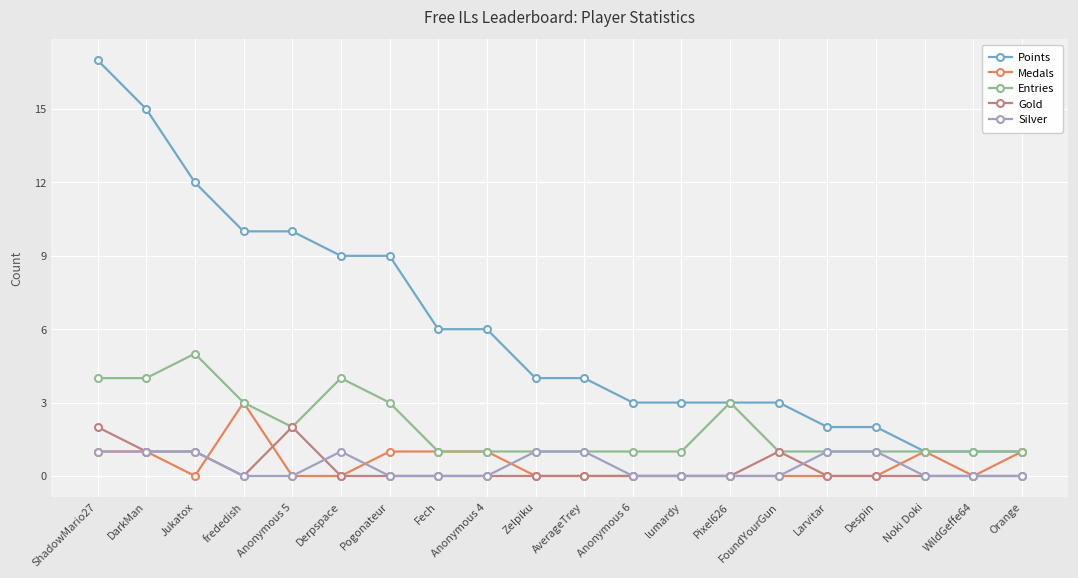

Which series has the largest range (max minus min)?

Points